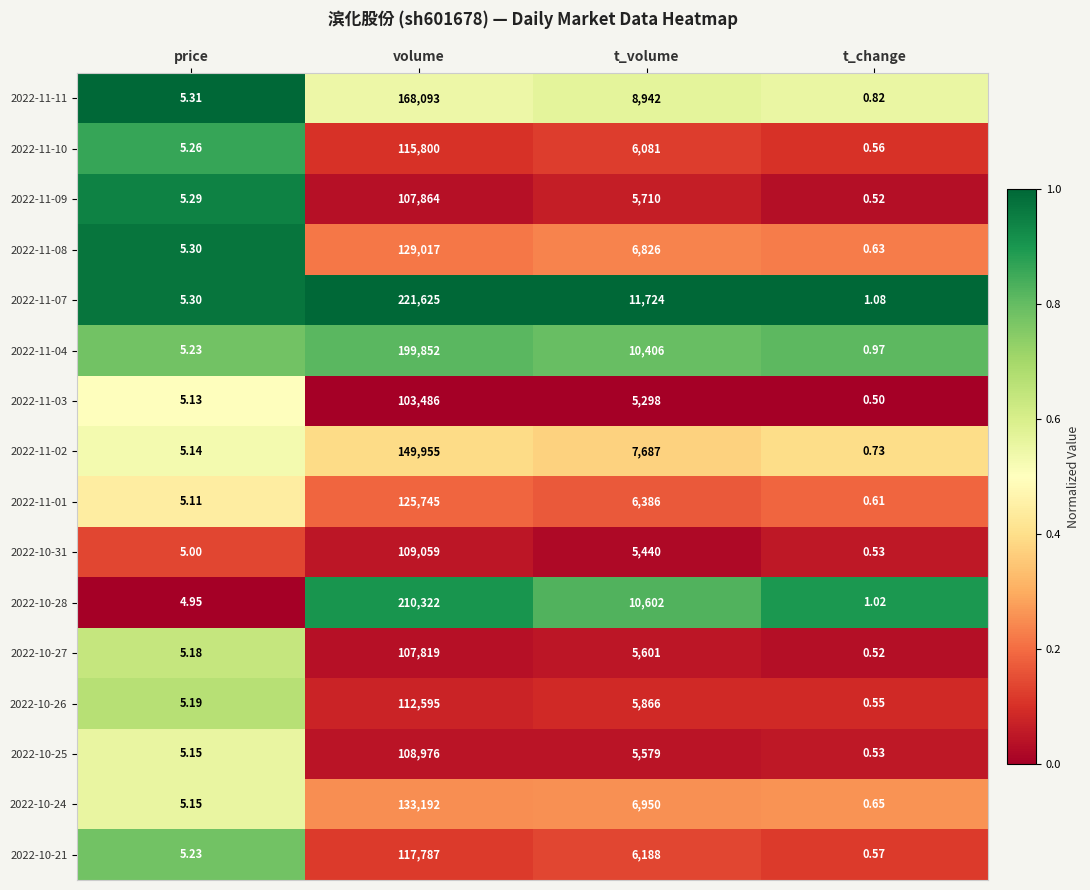

Where does the 2022-11-07 series first go above 11724?

volume